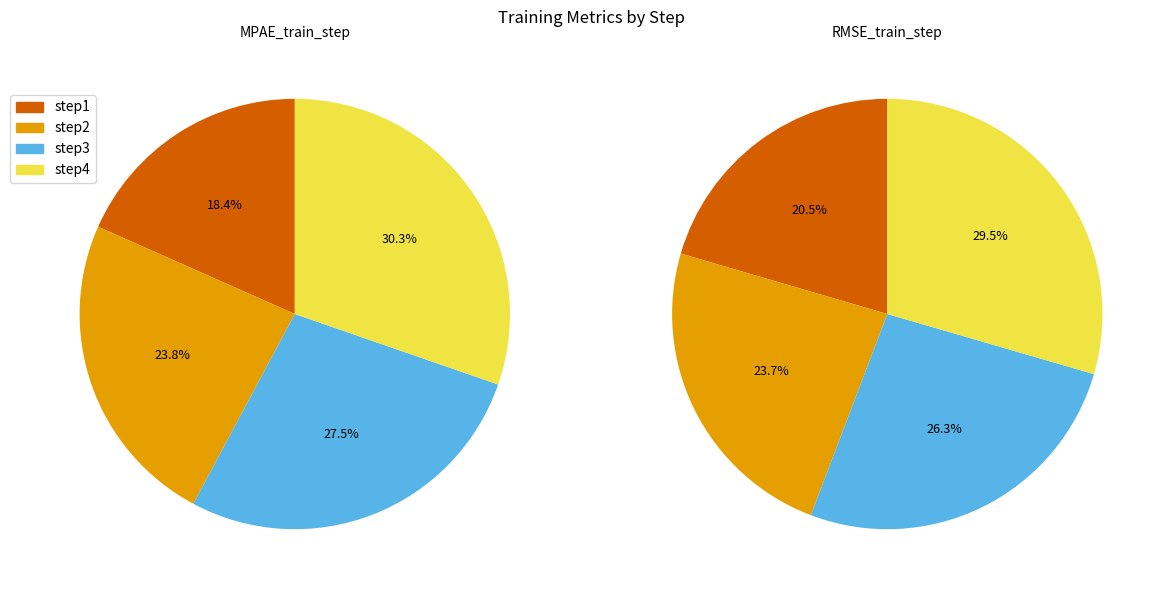

How many slices are in this pie chart?

4